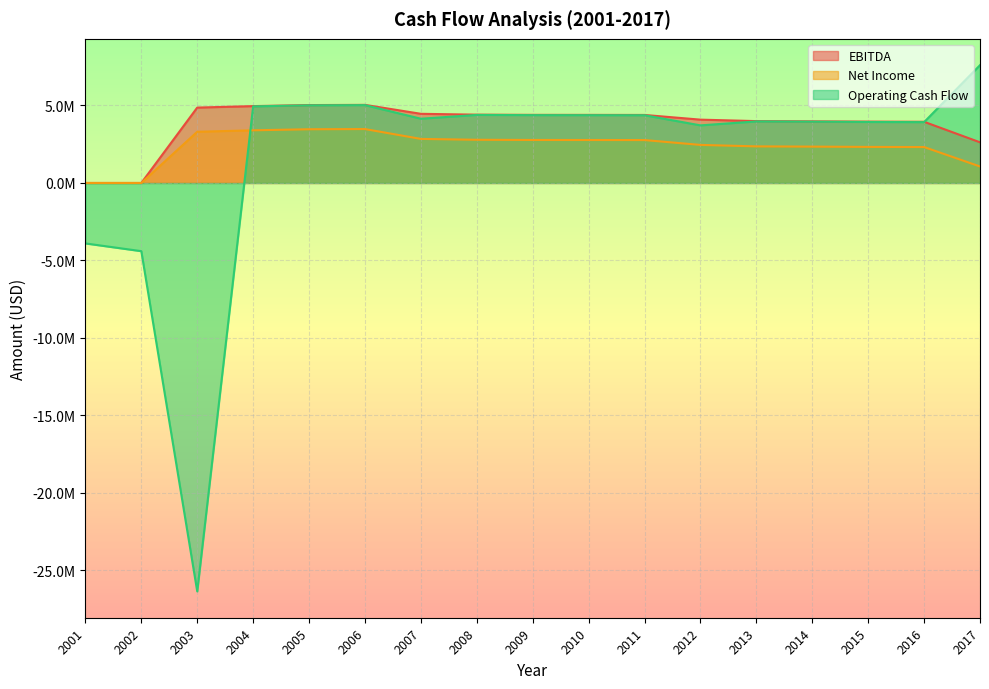

The Net Income series shows 4602765.2 at 2005. True or false?

False